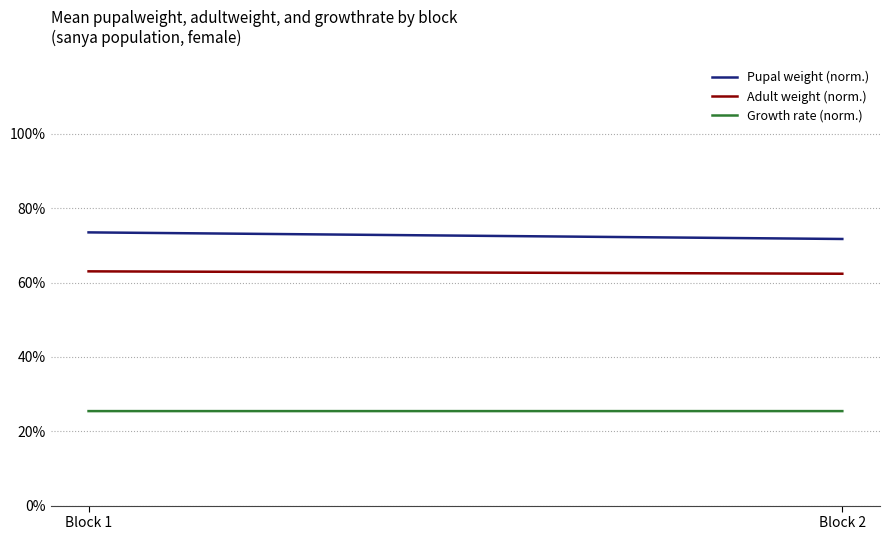

List the series in order of their overall mean, highest first.

Pupal weight (norm.), Adult weight (norm.), Growth rate (norm.)